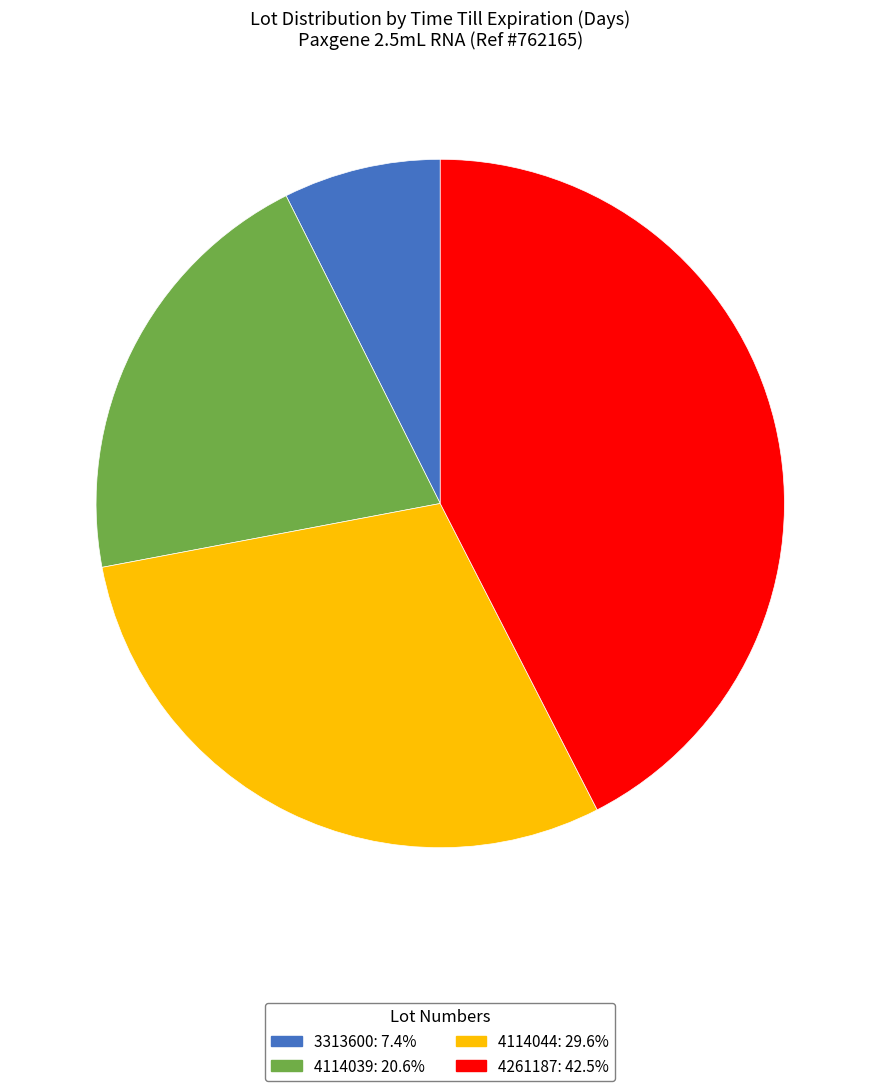

Count the number of slices in the pie.

4